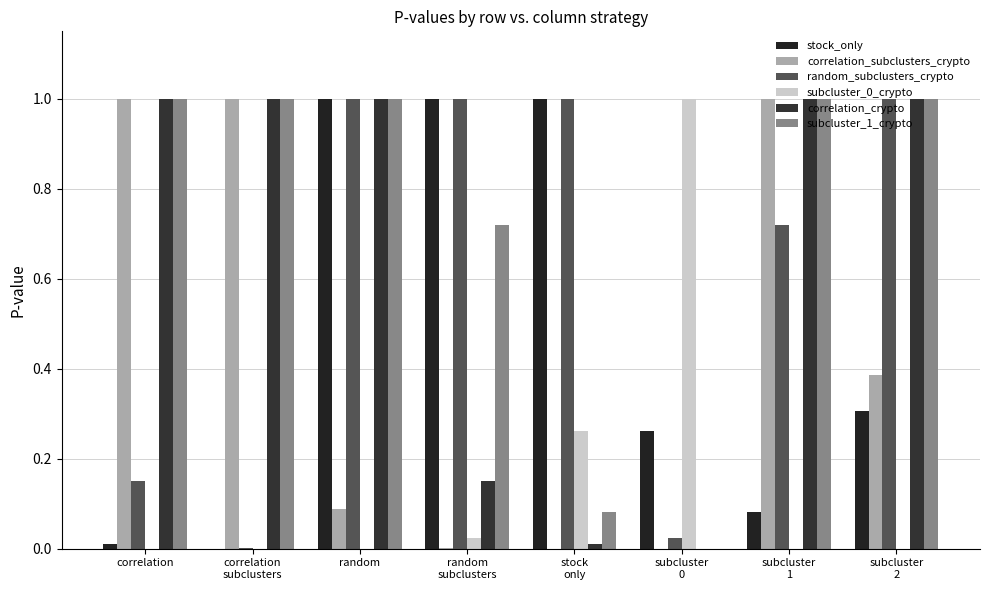

The value of stock_only at correlation is 0.0. True or false?

False